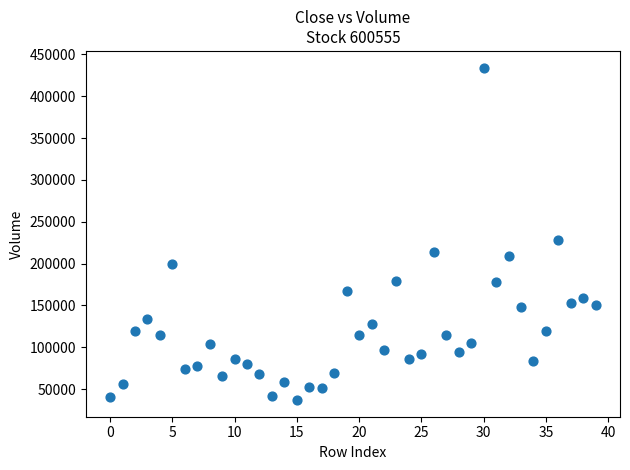

What is the range of Y values (max minus min)?

397459